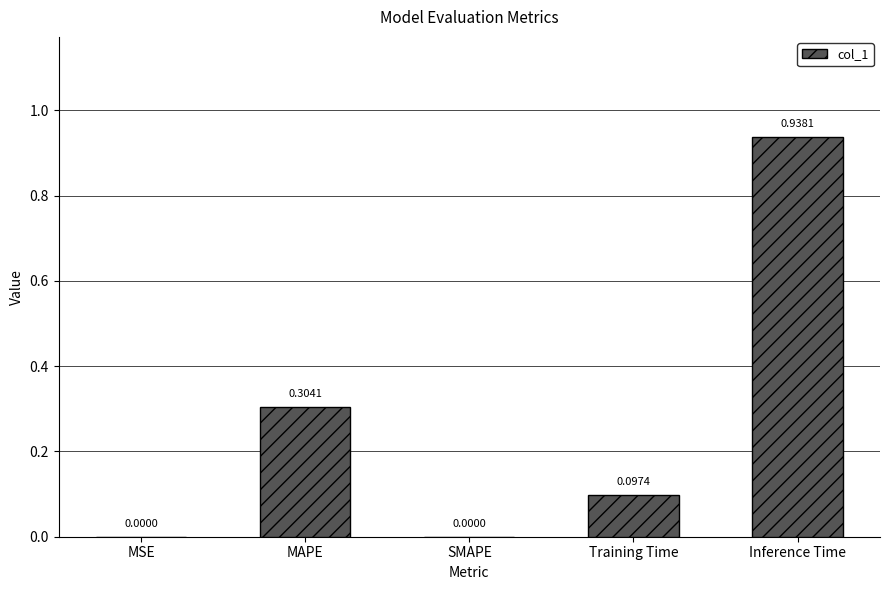

What is the sum of all values?

1.3